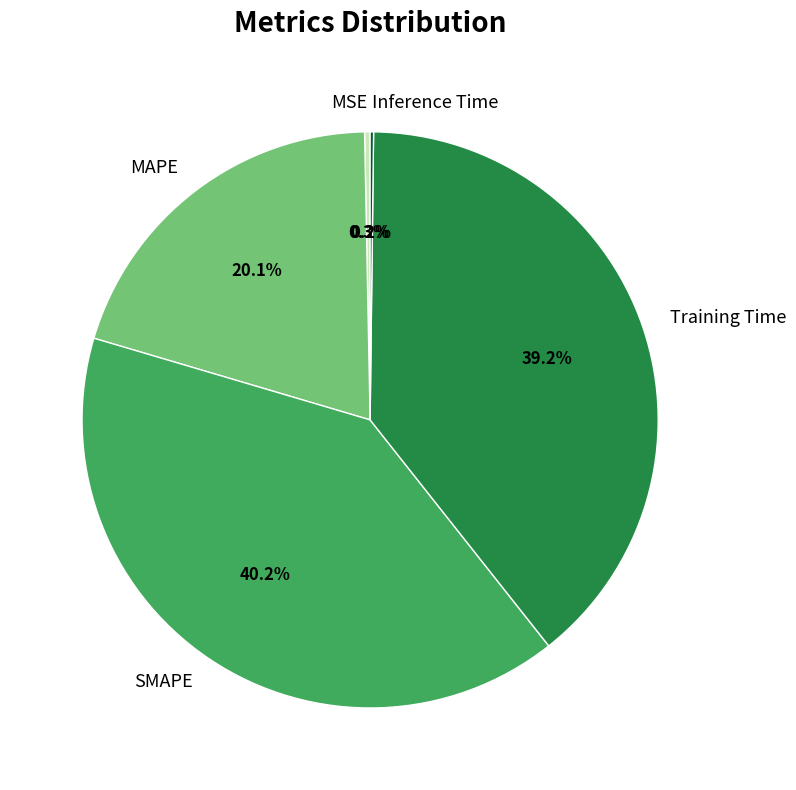

Between MSE and SMAPE, which is larger?

SMAPE